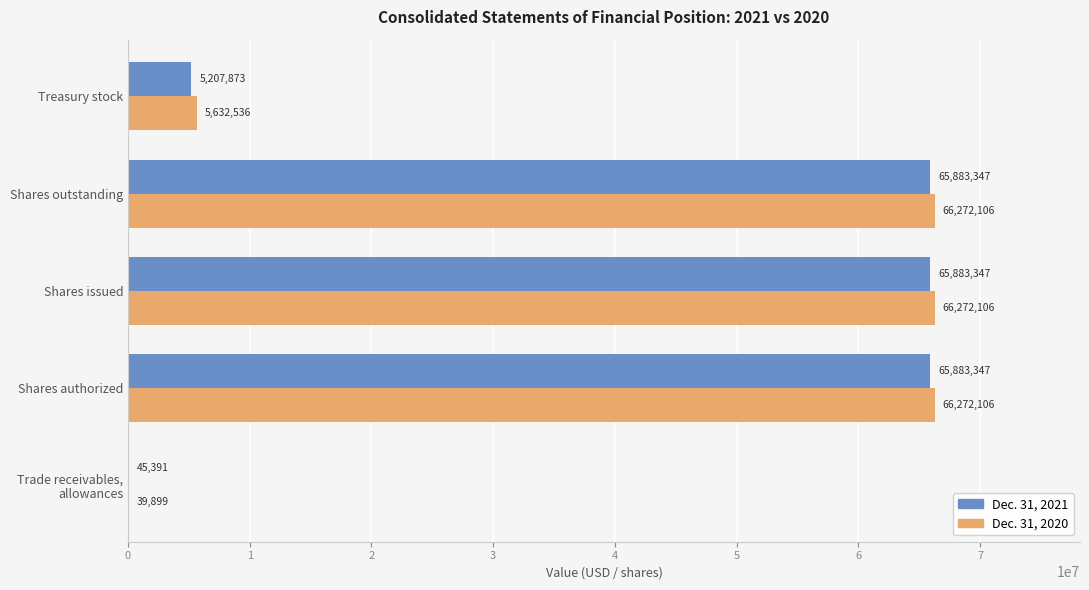

What is the sum of the Dec. 31, 2021 values at Treasury stock and Shares issued?

71091220